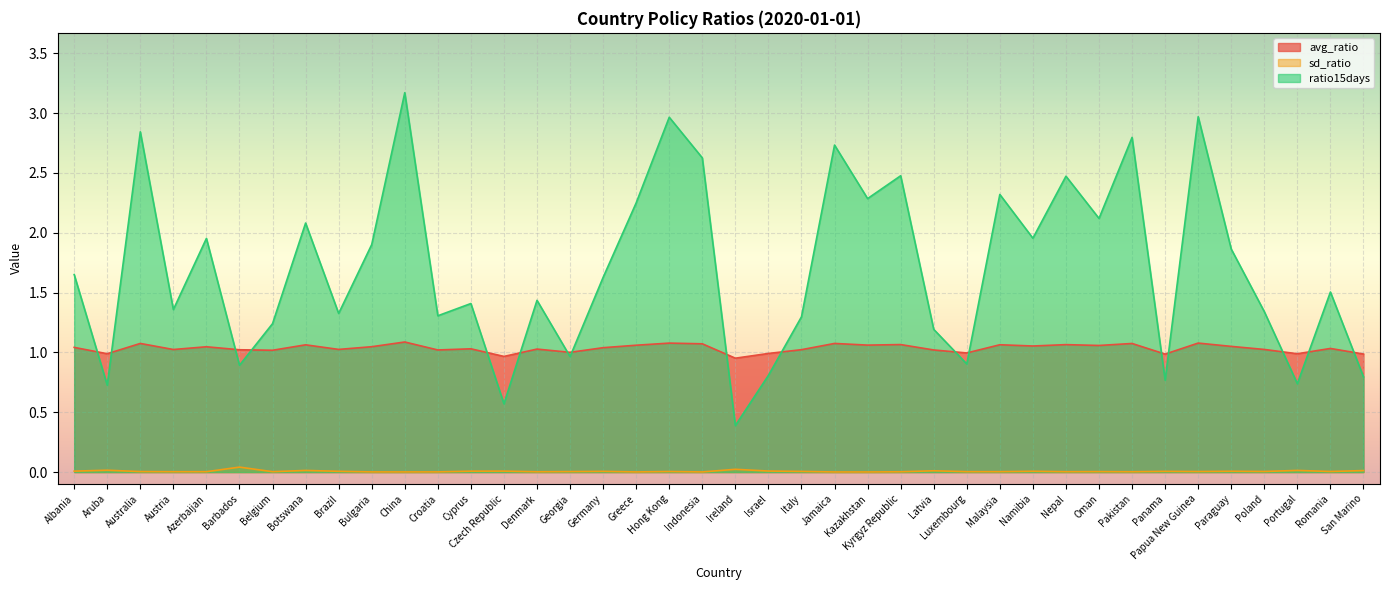

What is the label of the 29th point from the left?

Malaysia